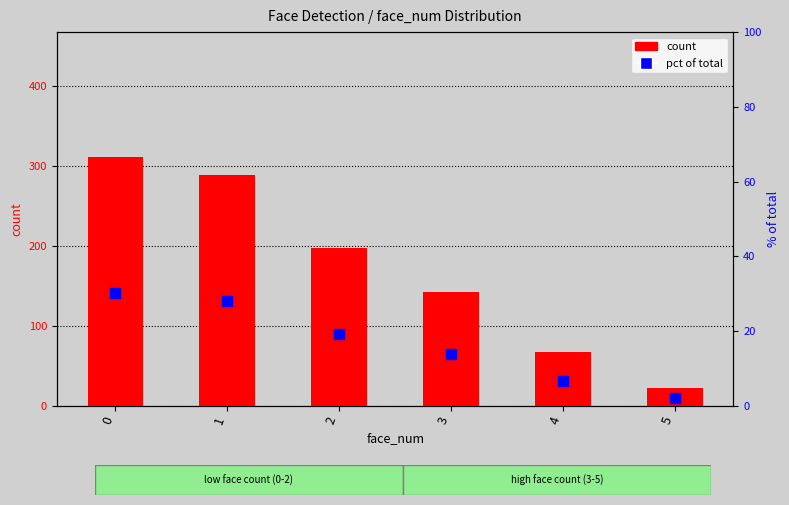

At how many categories does at least one series exceed 41?

5